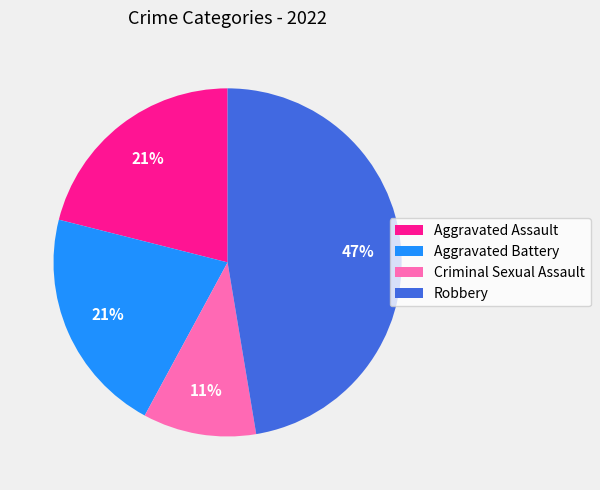

What percentage is the Aggravated Assault slice, to the nearest percent?

21%